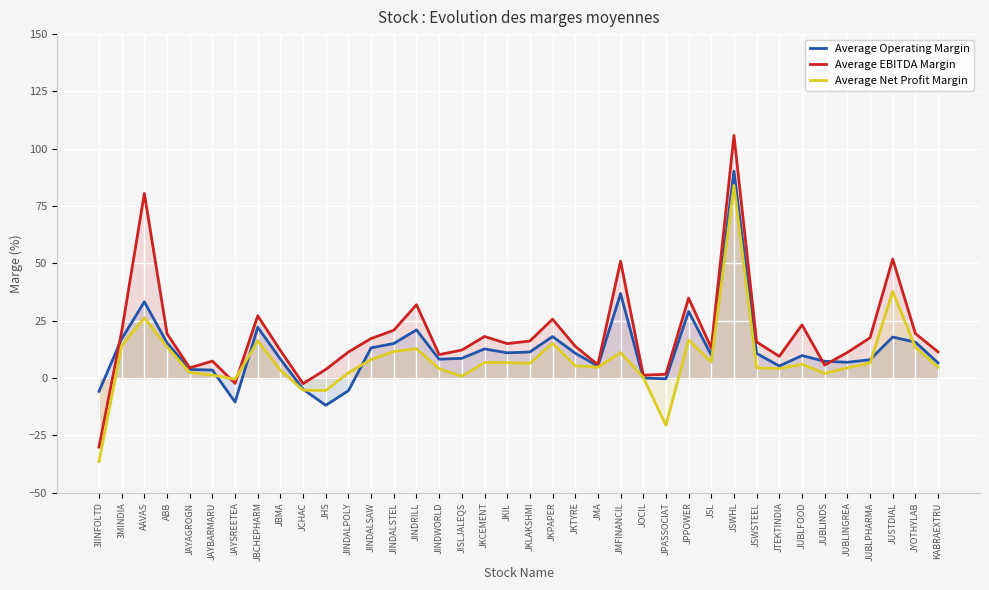

What position from the right is 3MINDIA?

37